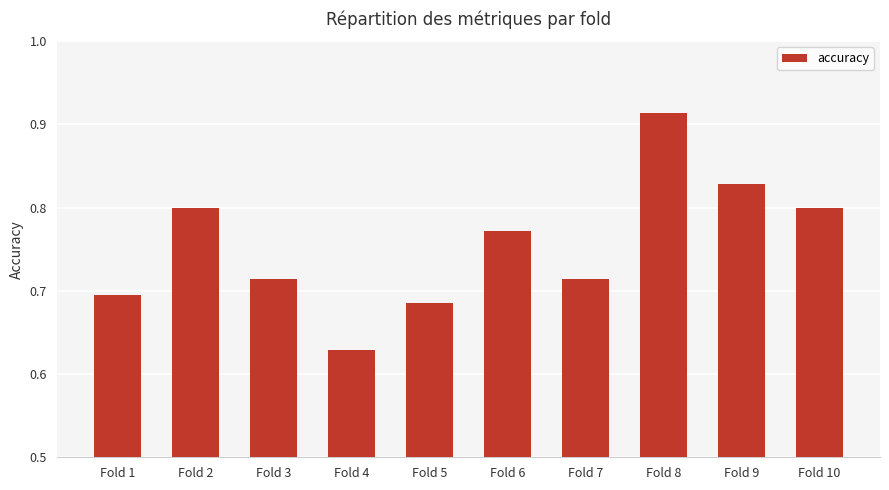

Count the number of data series in this chart.

1